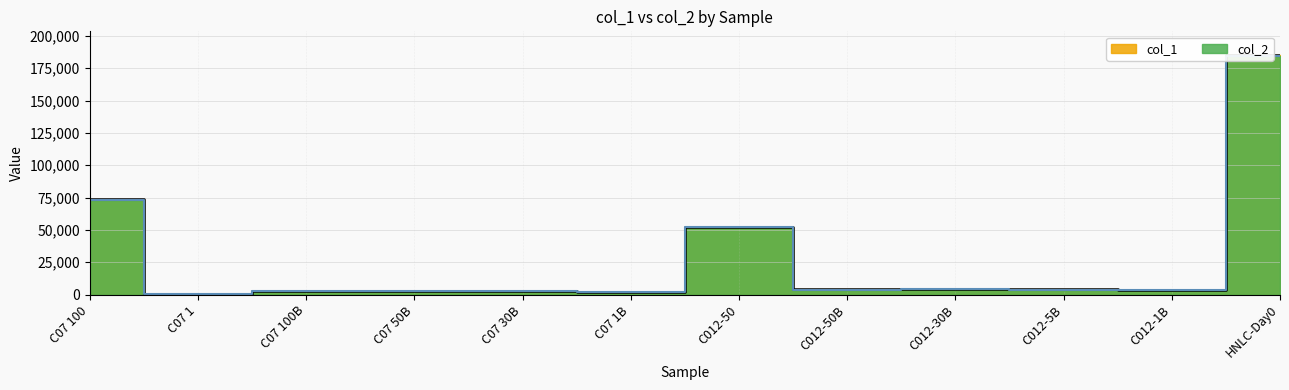

How many series are shown in this chart?

2